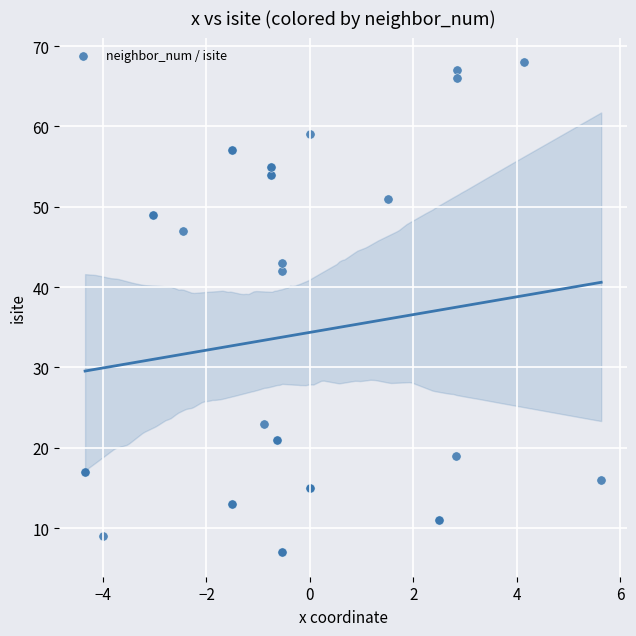

What Y value in the scatter plot is closest to 37?

42